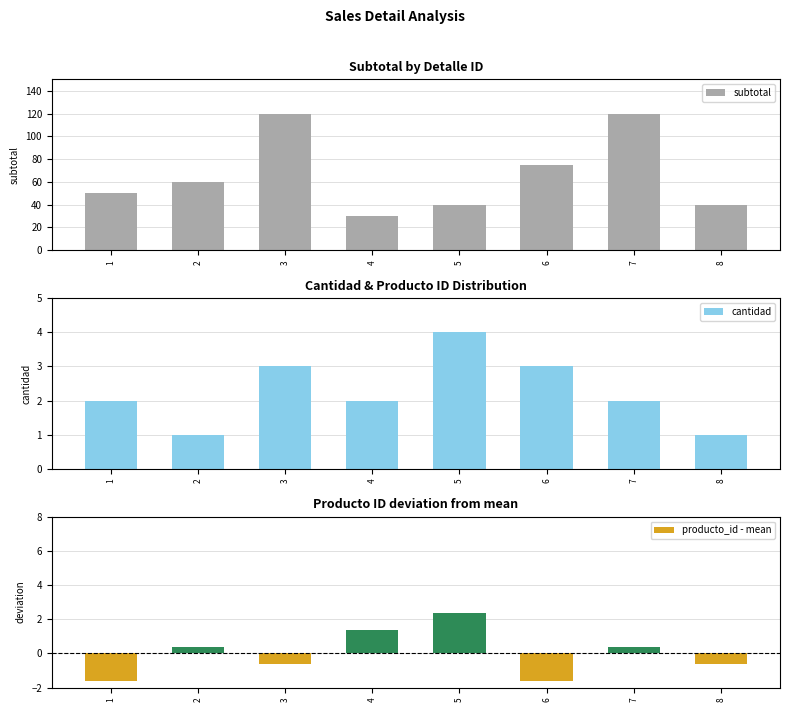

What is the value of the producto_id - mean bar at the 4th from the left?

1.4